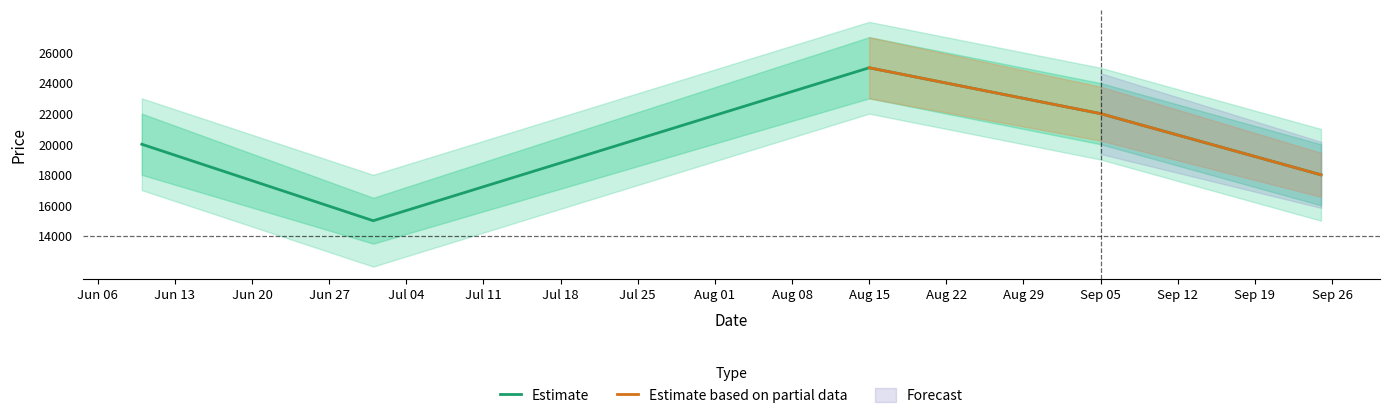

The value of Estimate at Sep 05 is 37698. True or false?

False